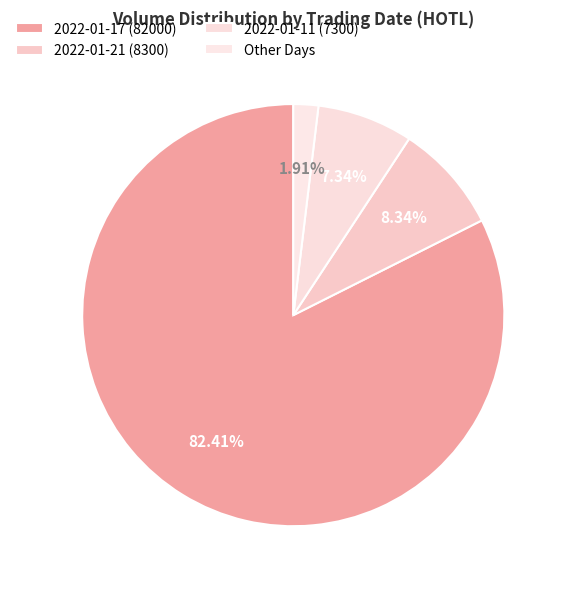

Rank the categories by value from highest to lowest.

2022-01-17 (82000), 2022-01-21 (8300), 2022-01-11 (7300), Other Days